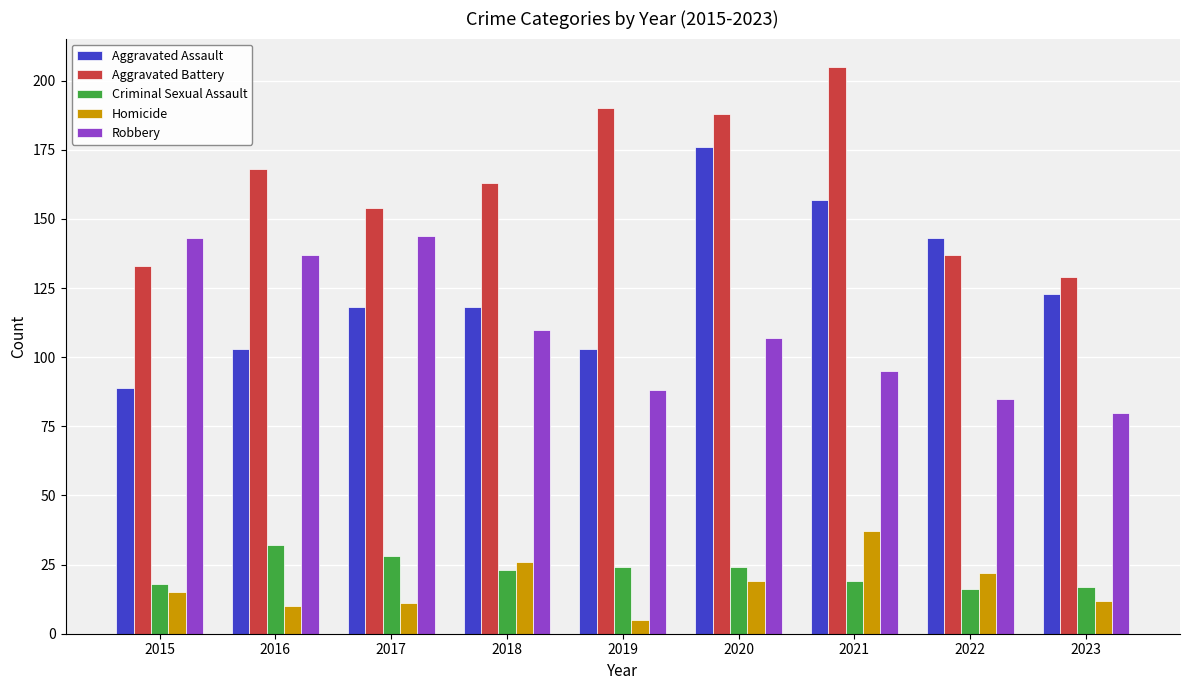

Reading left to right, extract all data points from this chart.

Aggravated Assault: 89	103	118	118	103	176	157	143	123
Aggravated Battery: 133	168	154	163	190	188	205	137	129
Criminal Sexual Assault: 18	32	28	23	24	24	19	16	17
Homicide: 15	10	11	26	5	19	37	22	12
Robbery: 143	137	144	110	88	107	95	85	80